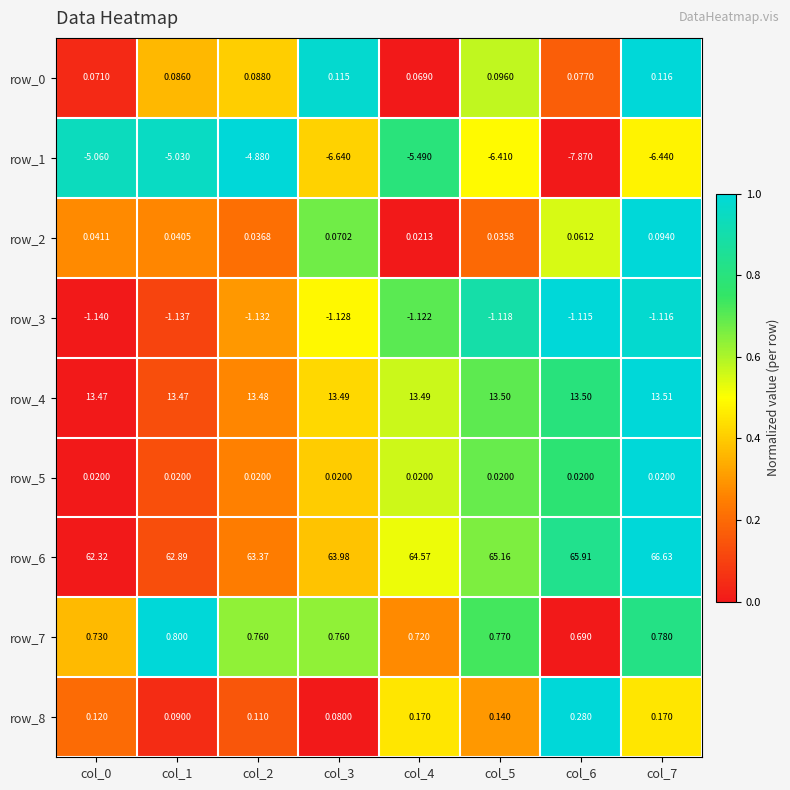

True or false: row_7 has a value of 0.4 at col_4.

False